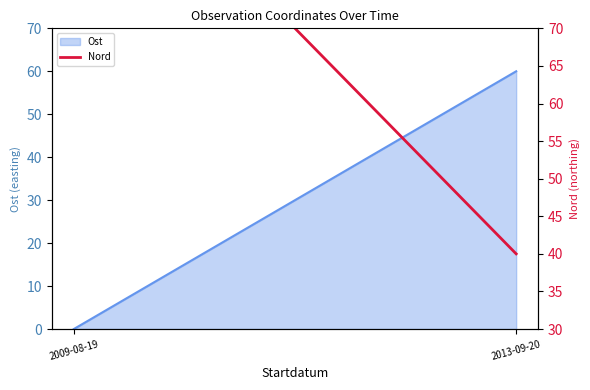

How many data points are less than 99?

1